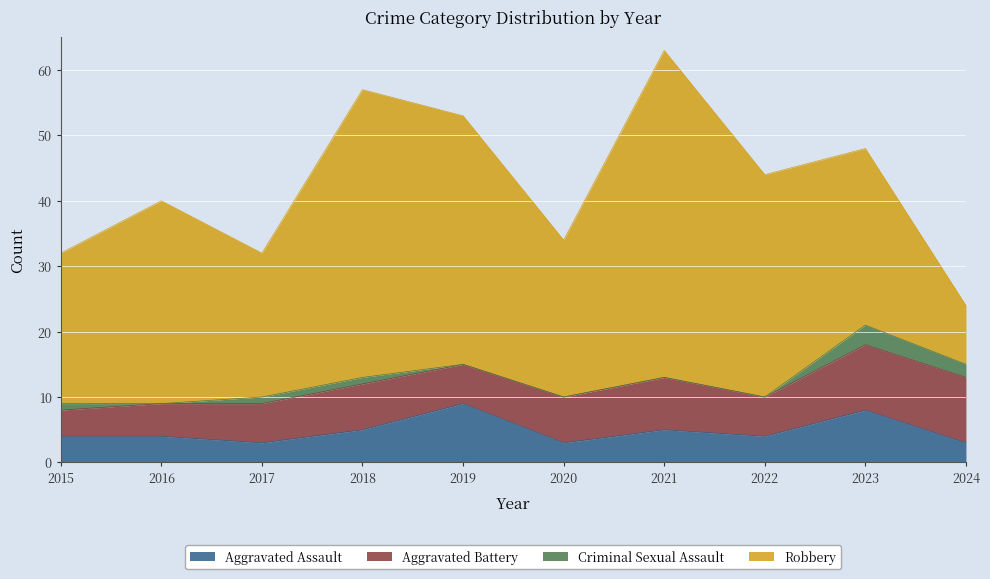

What is the average value of the Aggravated Assault series?

5